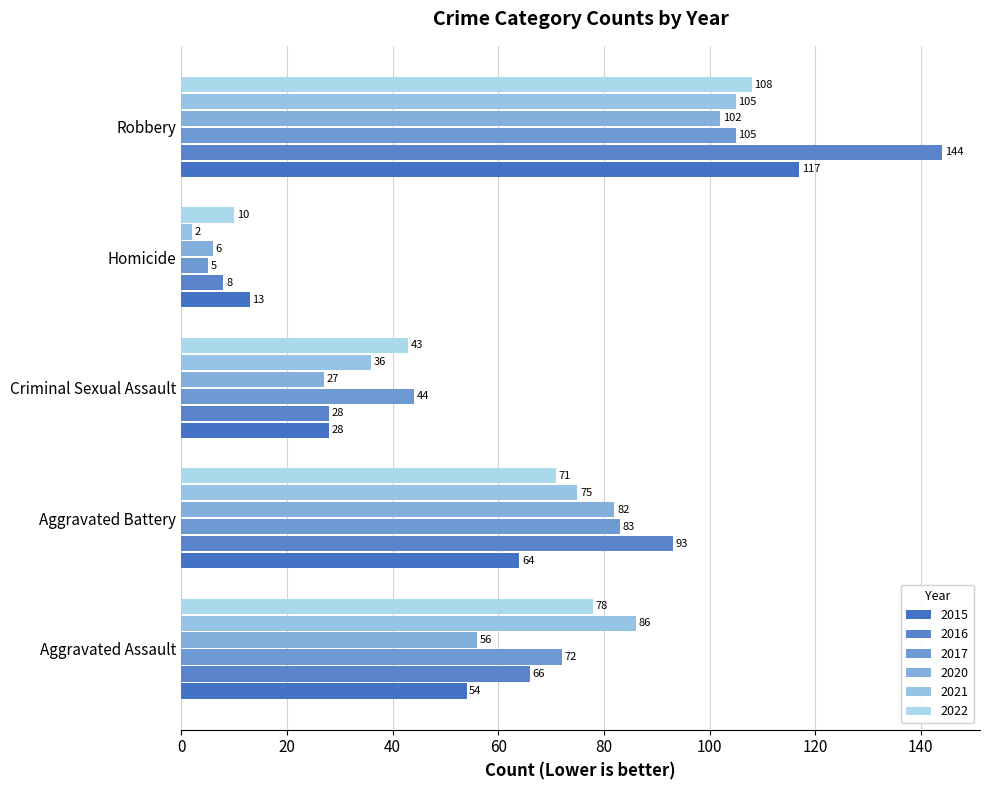

How many categories are shown in the chart?

5